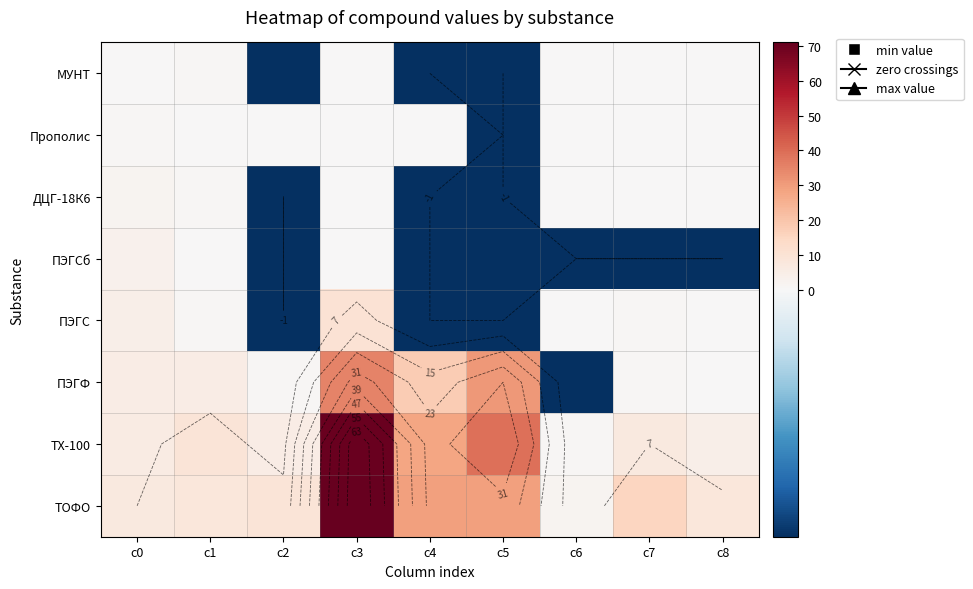

What is the difference between the maximum and minimum values in the ТОФО series?

69